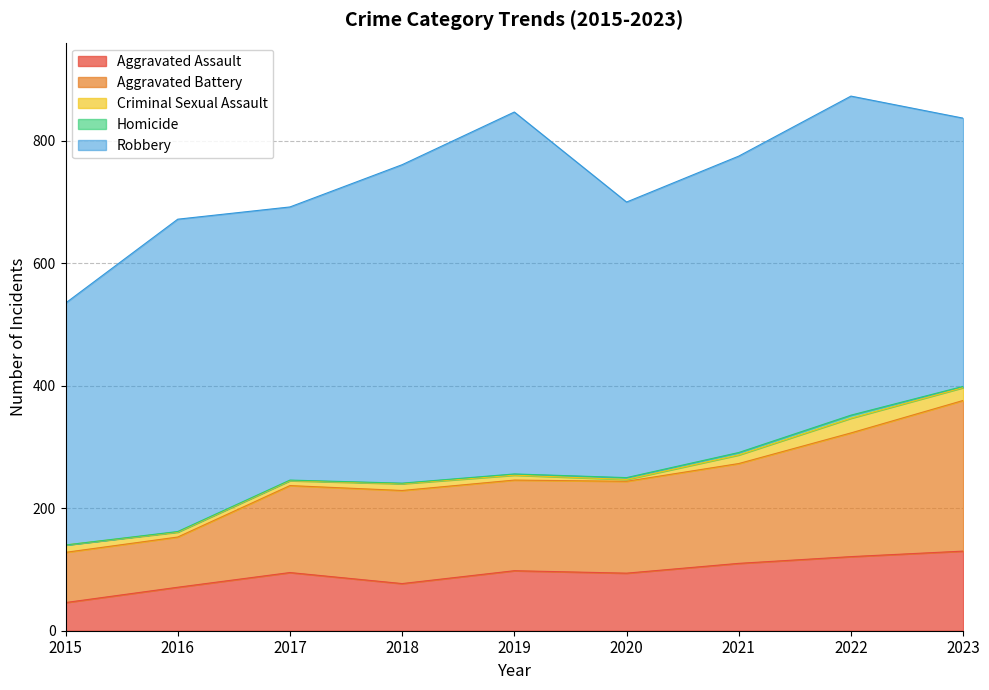

True or false: Robbery and Criminal Sexual Assault intersect in this chart.

False